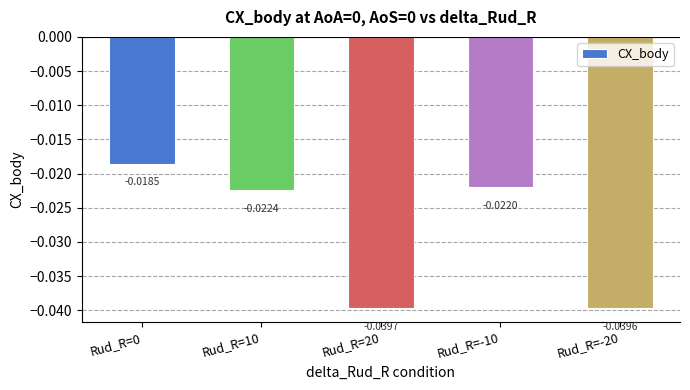

The value at Rud_R=20 is -0.1. True or false?

False